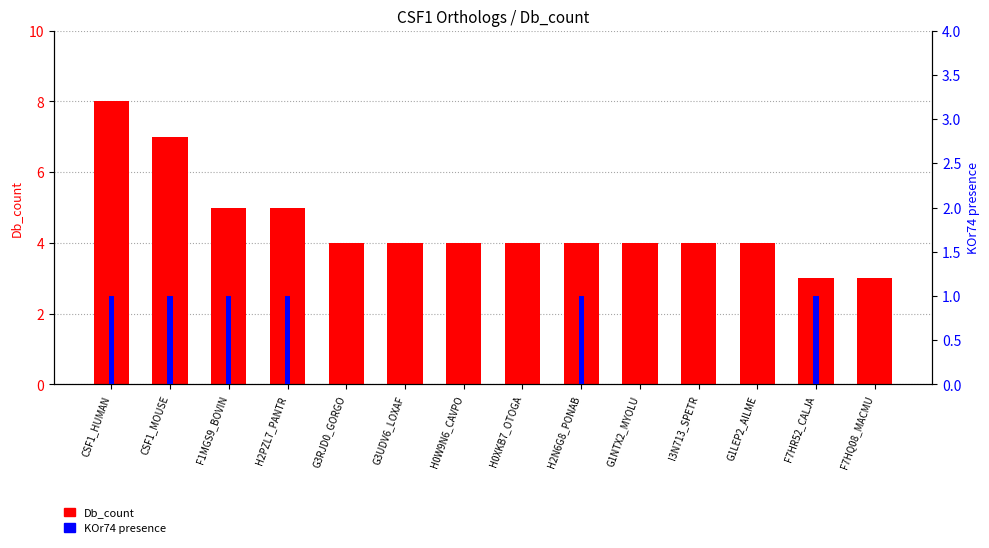

Reading right to left, extract all data points from this chart.

Db_count: F7HQ08_MACMU=3	F7HR52_CALJA=3	G1LEP2_AILME=4	I3N713_SPETR=4	G1NTX2_MYOLU=4	H2N6G8_PONAB=4	H0XKB7_OTOGA=4	H0W9N6_CAVPO=4	G3UDV6_LOXAF=4	G3RJD0_GORGO=4	H2PZL7_PANTR=5	F1MGS9_BOVIN=5	CSF1_MOUSE=7	CSF1_HUMAN=8
KOr74: F7HQ08_MACMU=0	F7HR52_CALJA=1	G1LEP2_AILME=0	I3N713_SPETR=0	G1NTX2_MYOLU=0	H2N6G8_PONAB=1	H0XKB7_OTOGA=0	H0W9N6_CAVPO=0	G3UDV6_LOXAF=0	G3RJD0_GORGO=0	H2PZL7_PANTR=1	F1MGS9_BOVIN=1	CSF1_MOUSE=1	CSF1_HUMAN=1